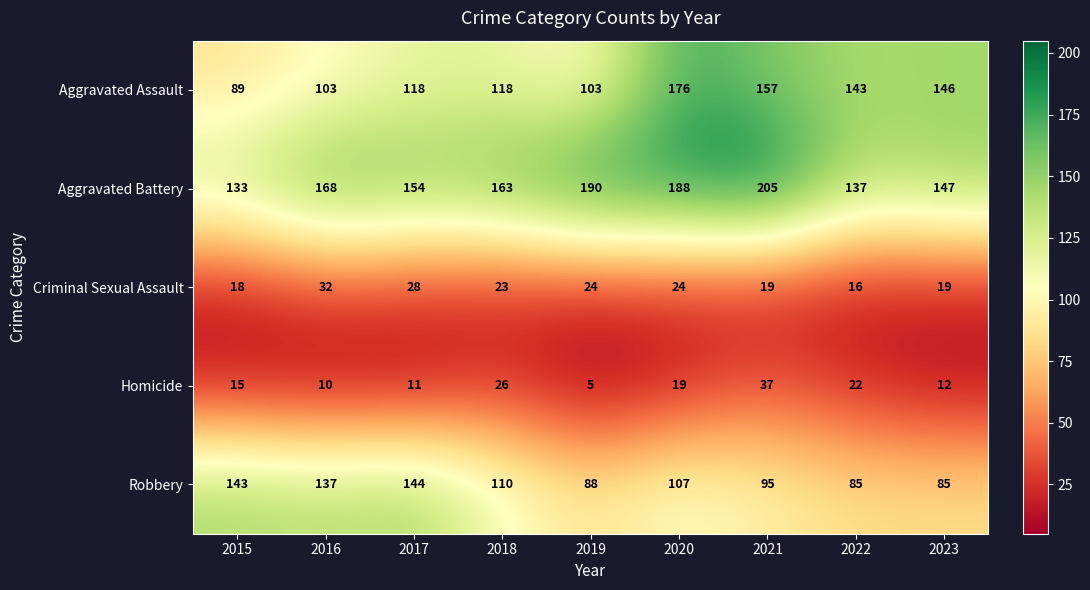

Which category has the highest value across all series?

2021